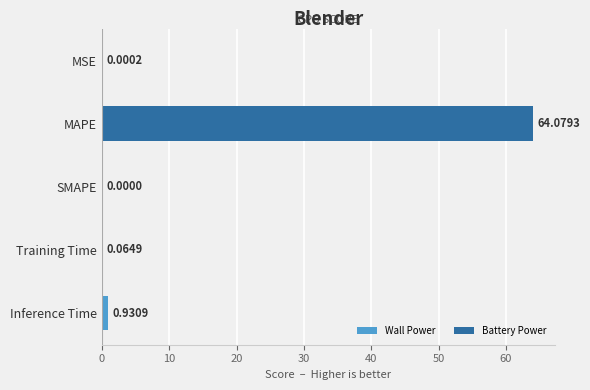

What is the change in value from MSE to Training Time?

+0.1